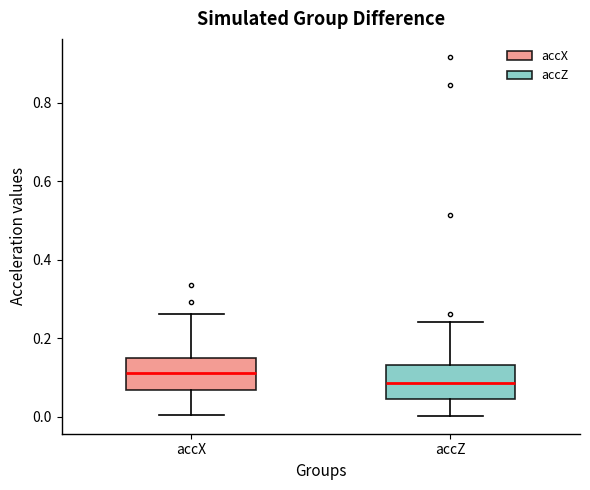

Reading left to right, transcribe this box plot: for each box, give where its median line is, the range the box spans, and where its two whiskers end, as read against the y-axis. The values are not printed on the chart, so give them approximately, as read against the axis.

accX: median 0.12, box 0.06 to 0.16, whiskers 0.00 to 0.26
accZ: median 0.08, box 0.04 to 0.14, whiskers 0.00 to 0.24